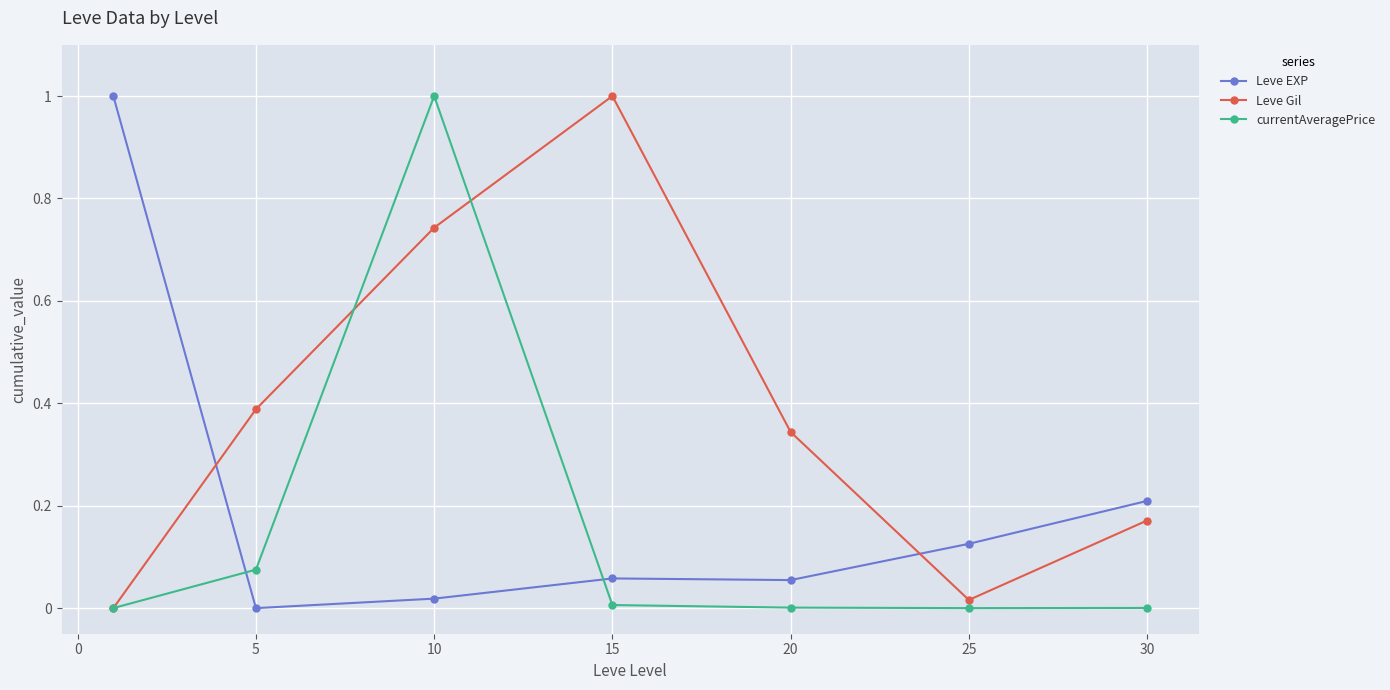

True or false: Leve Gil and Leve EXP intersect in this chart.

True